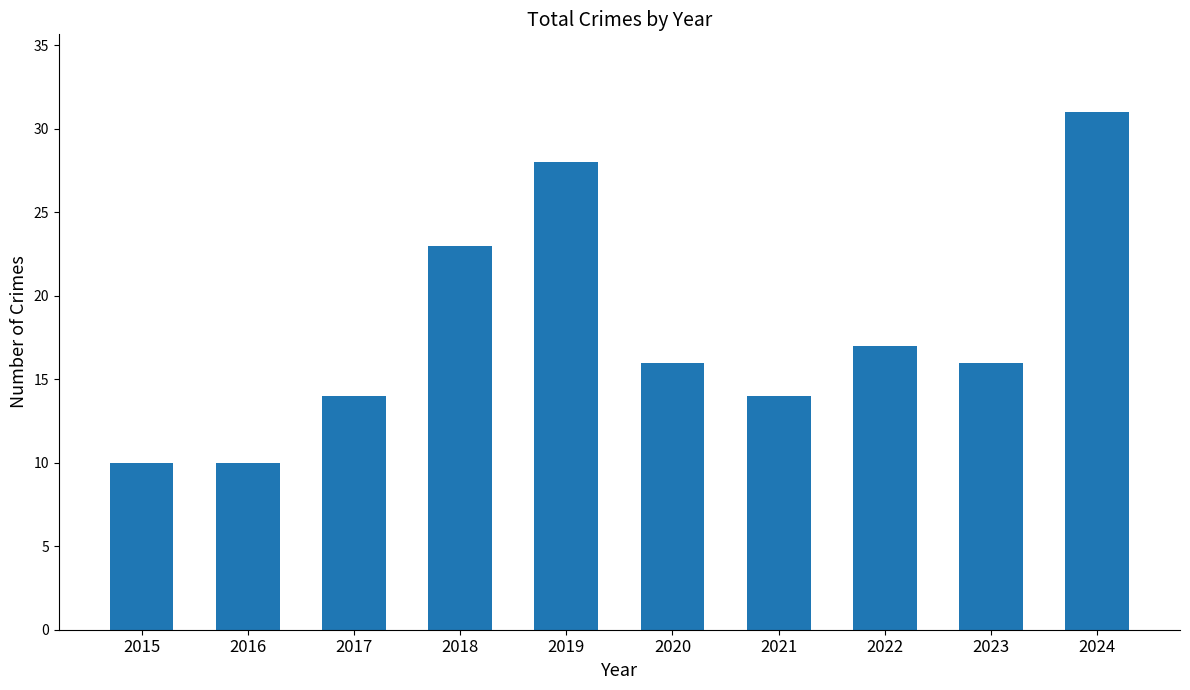

Reading left to right, list all the values displayed in this chart.

10	10	14	23	28	16	14	17	16	31